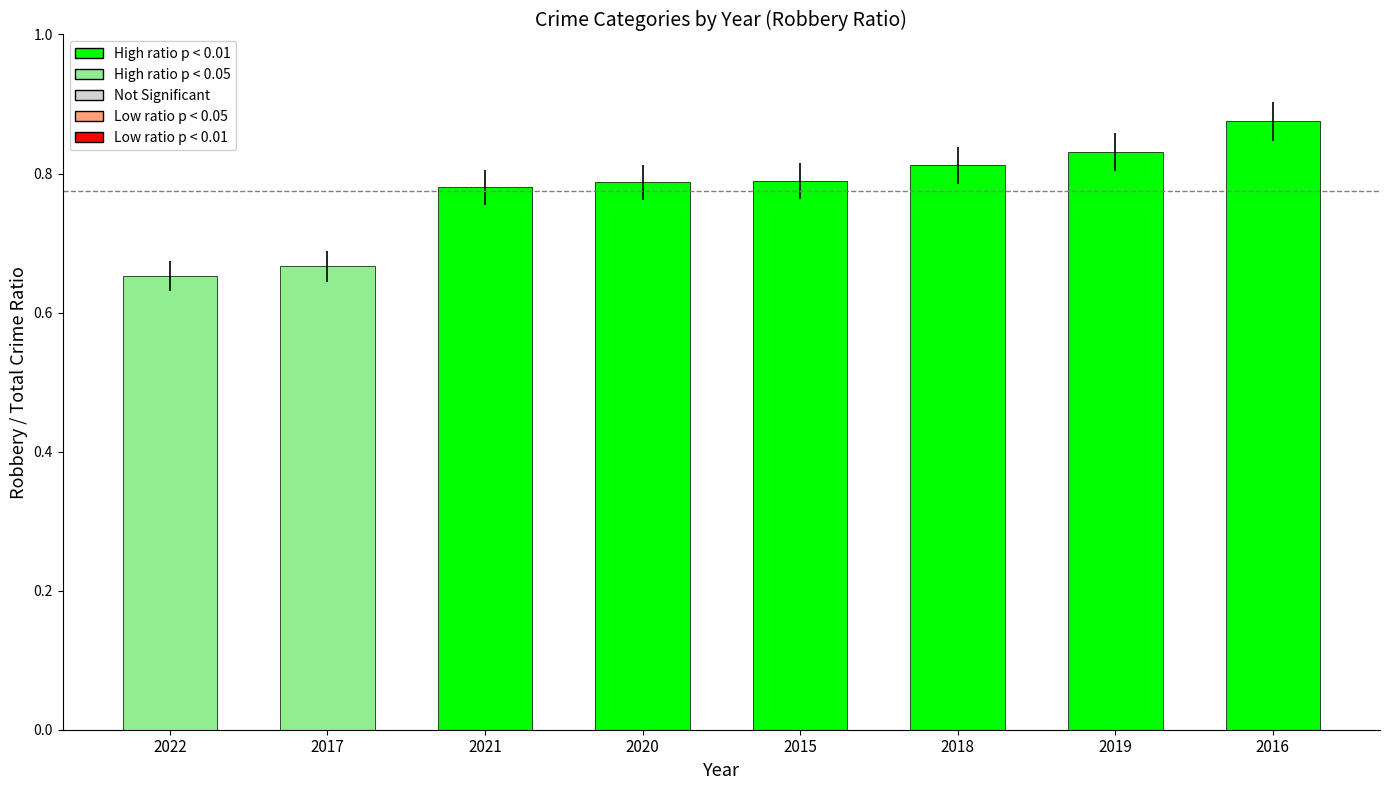

Between 2022 and 2020, which is larger?

2020